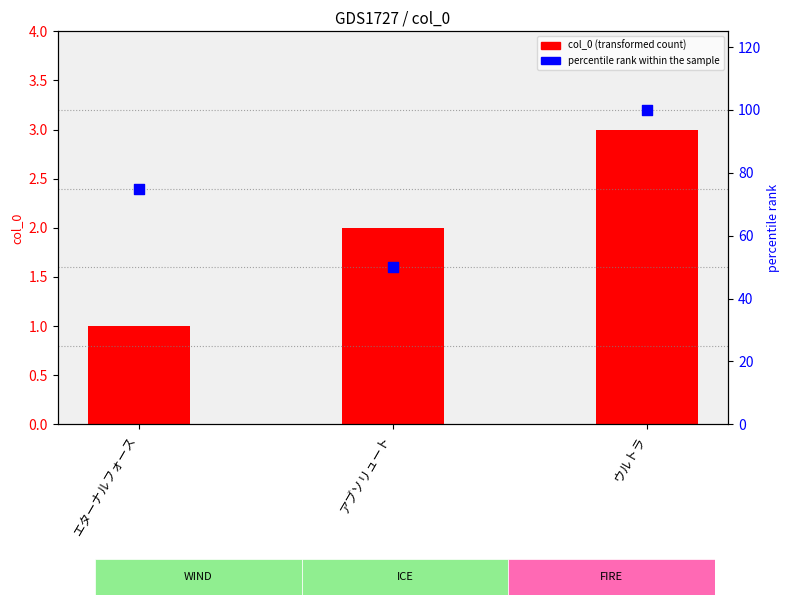

Which series contains the highest Y value?

percentile rank within the sample